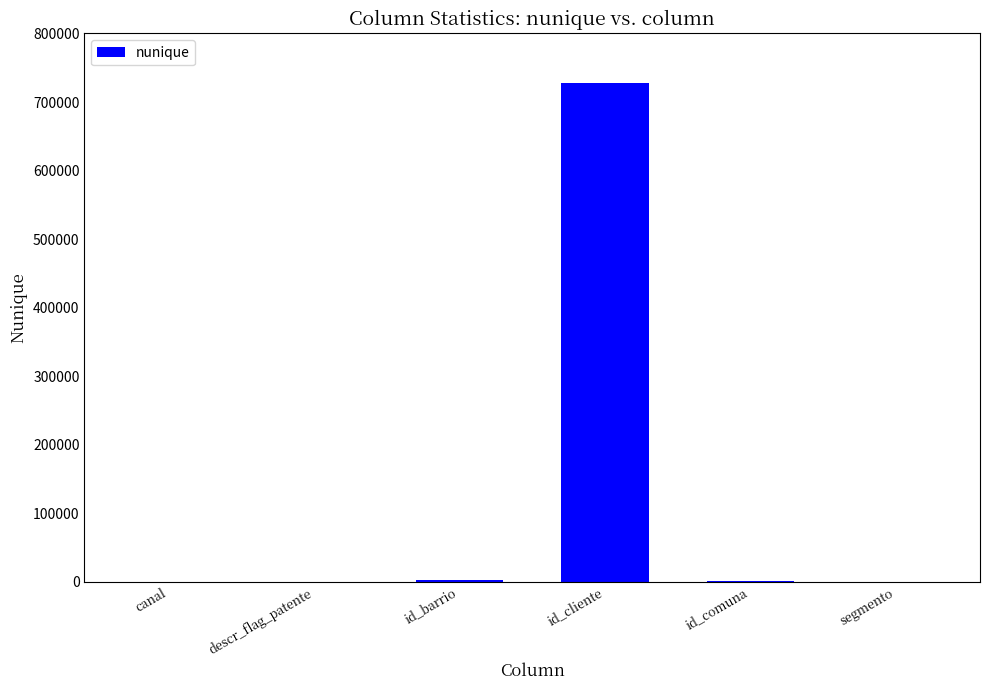

Approximately how many times larger is the value at segmento compared to canal?

8.7